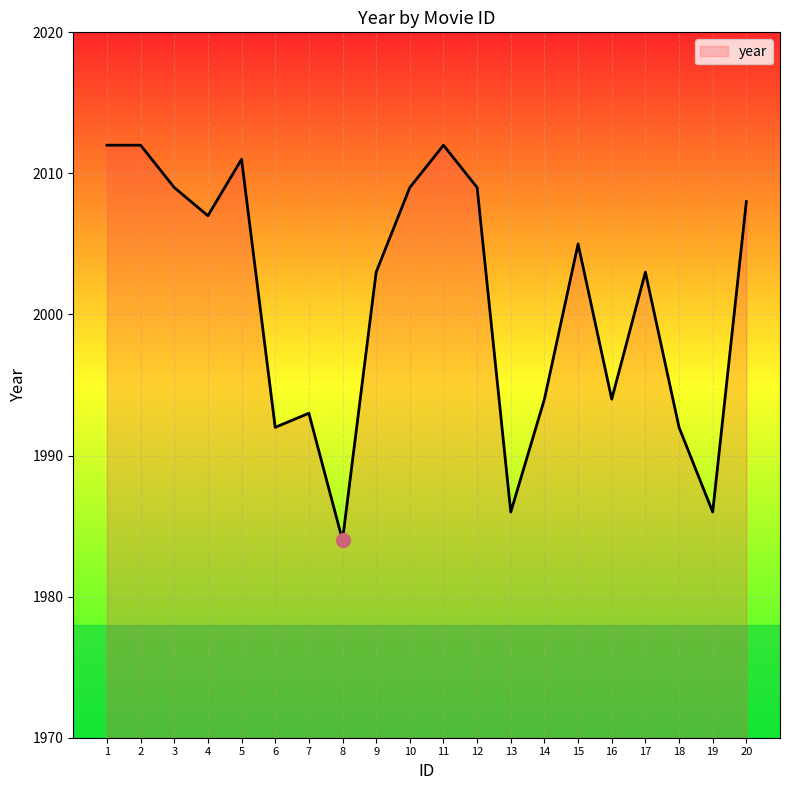

How many lines are shown in the chart?

1